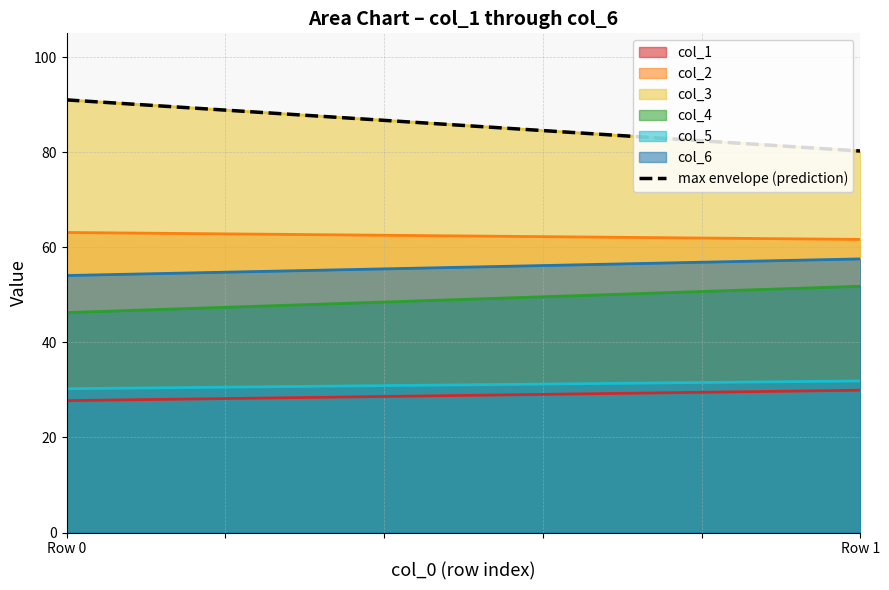

What is the average value of the col_6 series?

55.8